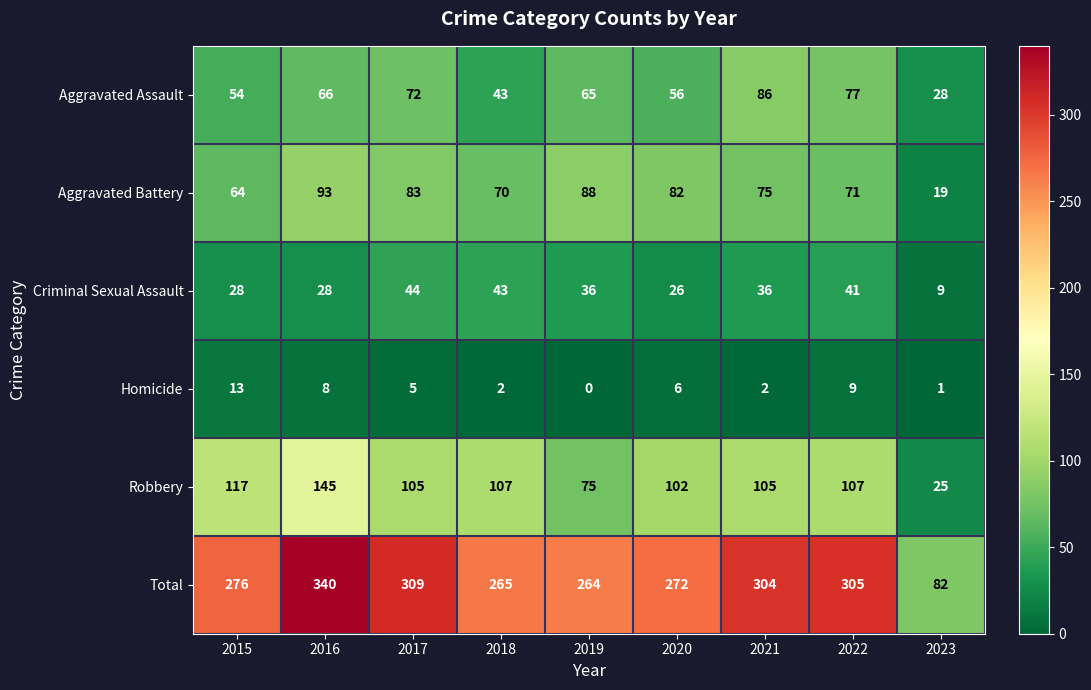

How many distinct data groups are displayed?

6